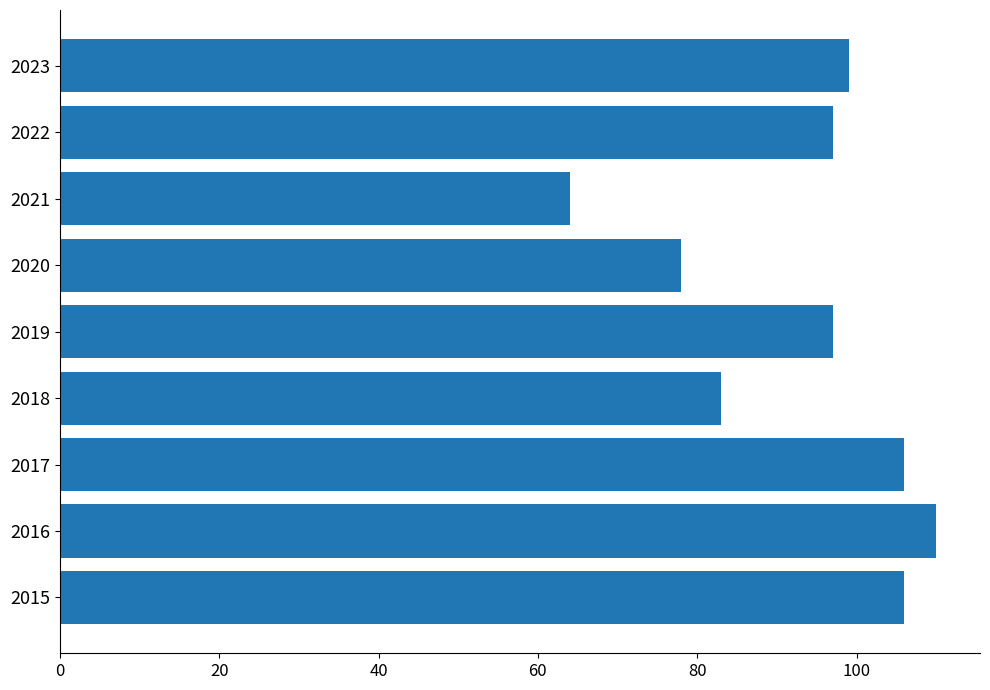

The chart shows a value of 53 at 2022. True or false?

False